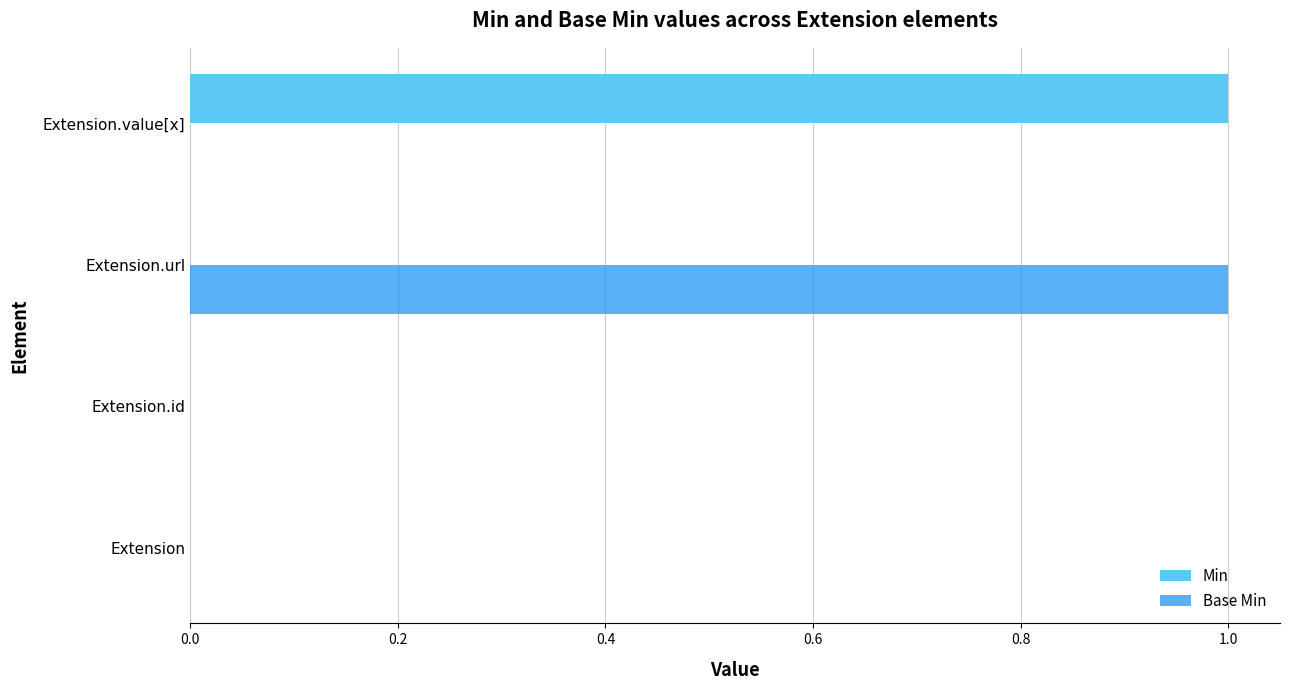

Which series changed the most between Extension and Extension.value[x]?

Min